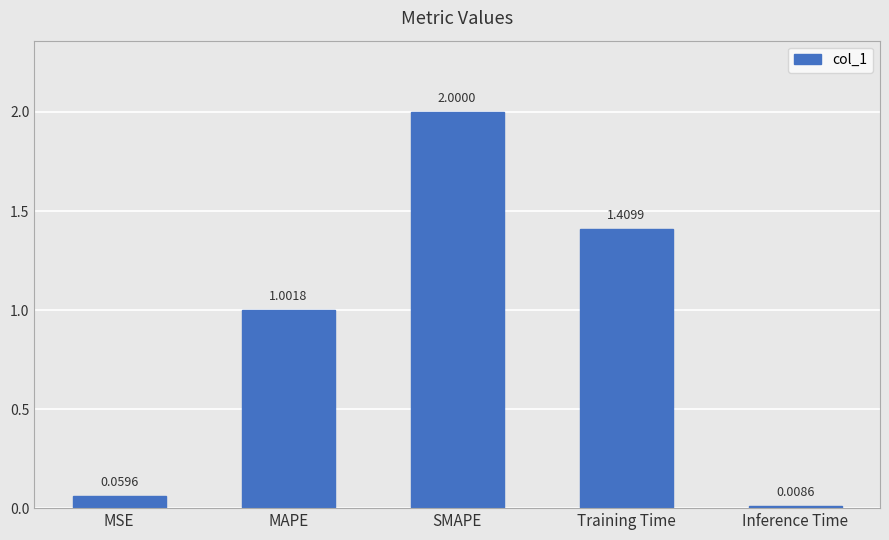

What is the average value?

0.9